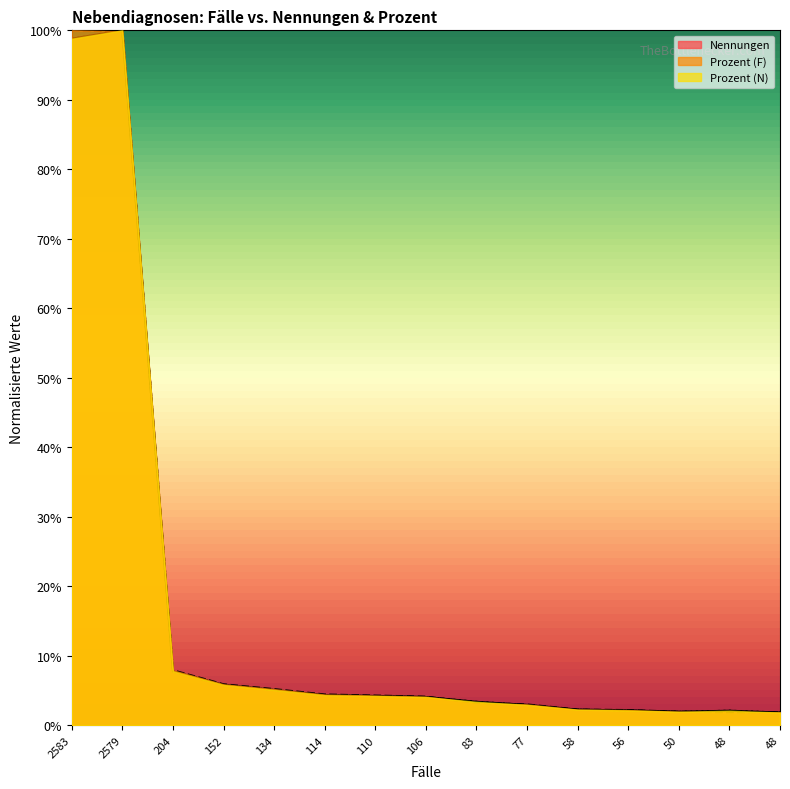

How many categories are shown in the chart?

15